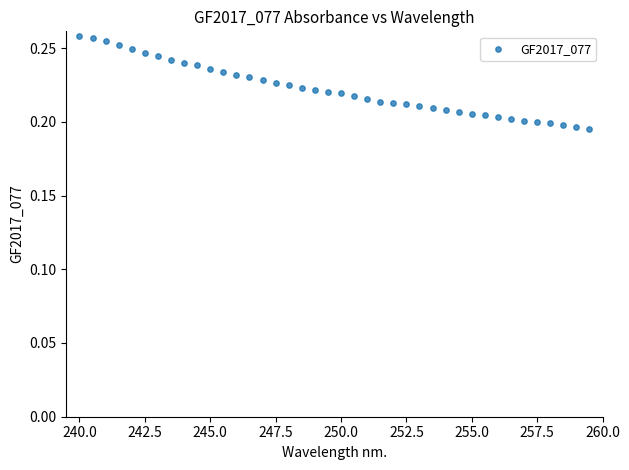

What is the range of X values (max minus min)?

19.5